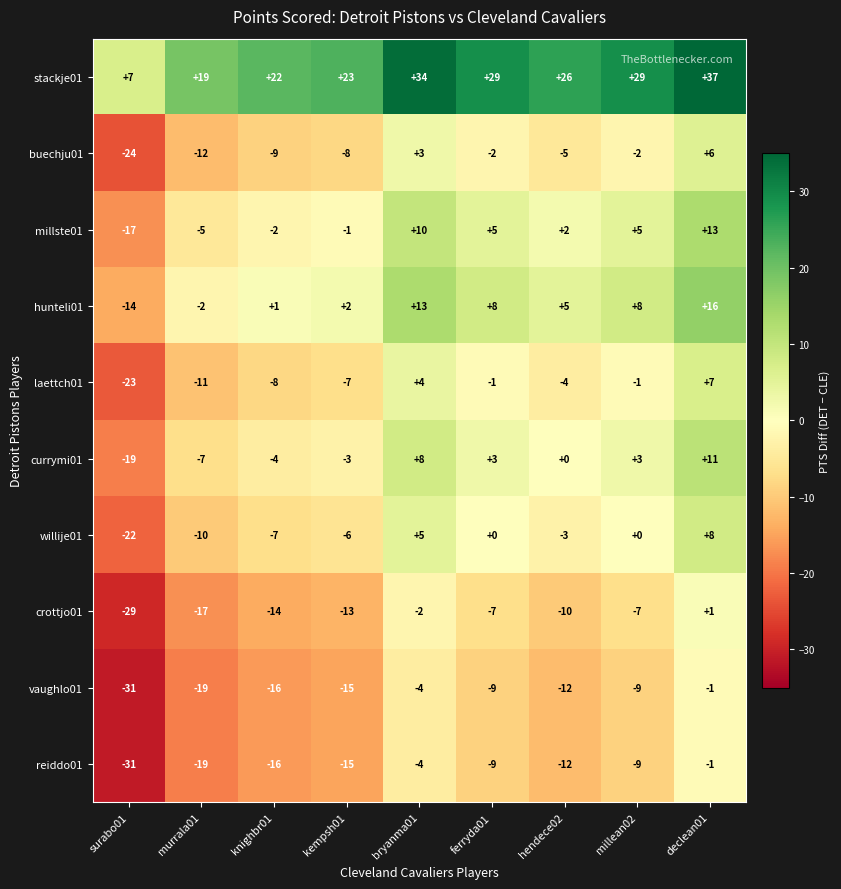

What is the difference between the hunteli01 values at kempsh01 and murrala01?

4